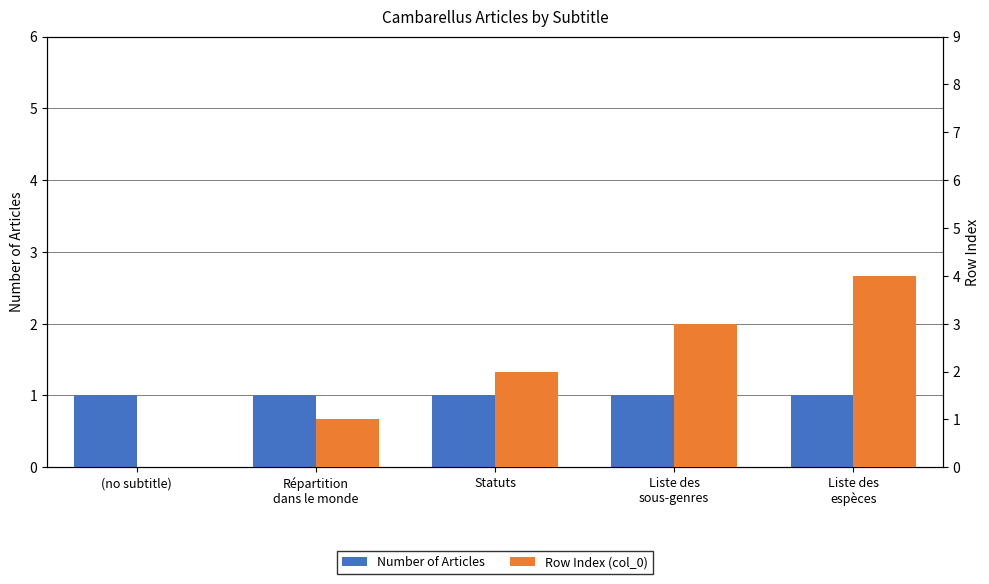

Reading left to right, extract all data points from this chart.

Number of Articles: (no subtitle)=1	Répartition
dans le monde=1	Statuts=1	Liste des
sous-genres=1	Liste des
espèces=1
Row Index (col_0): (no subtitle)=0	Répartition
dans le monde=1	Statuts=2	Liste des
sous-genres=3	Liste des
espèces=4